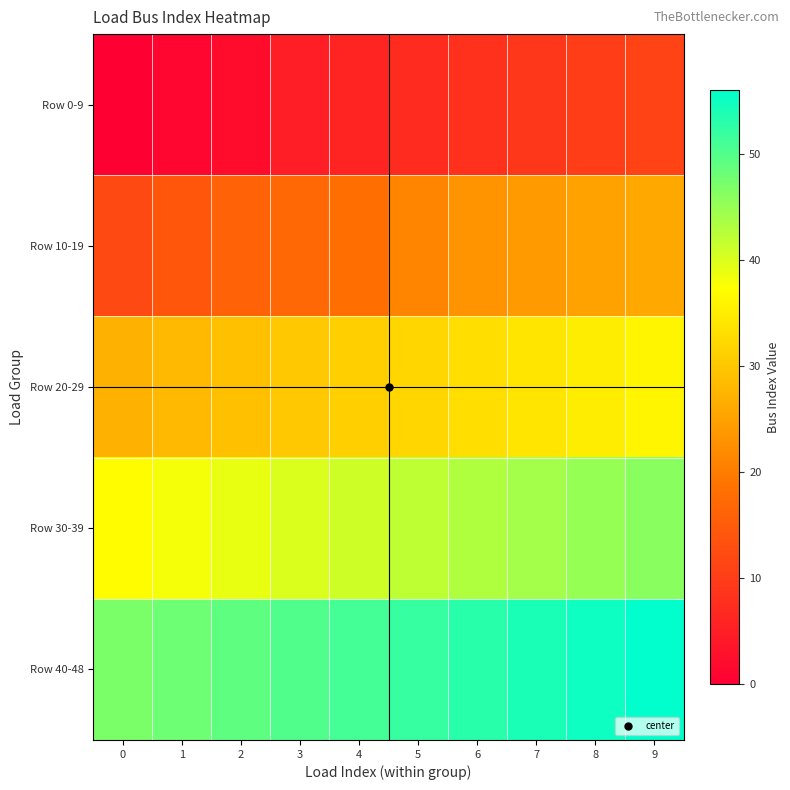

Reading left to right, extract all data points from this chart.

Row 0-9: 0=0	1=1	2=2	3=5	4=6	5=7	6=8	7=9	8=10	9=11
Row 10-19: 0=12	1=14	2=16	3=17	4=18	5=21	6=23	7=24	8=25	9=26
Row 20-29: 0=27	1=28	2=29	3=30	4=31	5=32	6=33	7=34	8=35	9=36
Row 30-39: 0=37	1=38	2=39	3=40	4=41	5=42	6=43	7=44	8=45	9=46
Row 40-48: 0=47	1=48	2=49	3=50	4=51	5=52	6=53	7=54	8=55	9=56